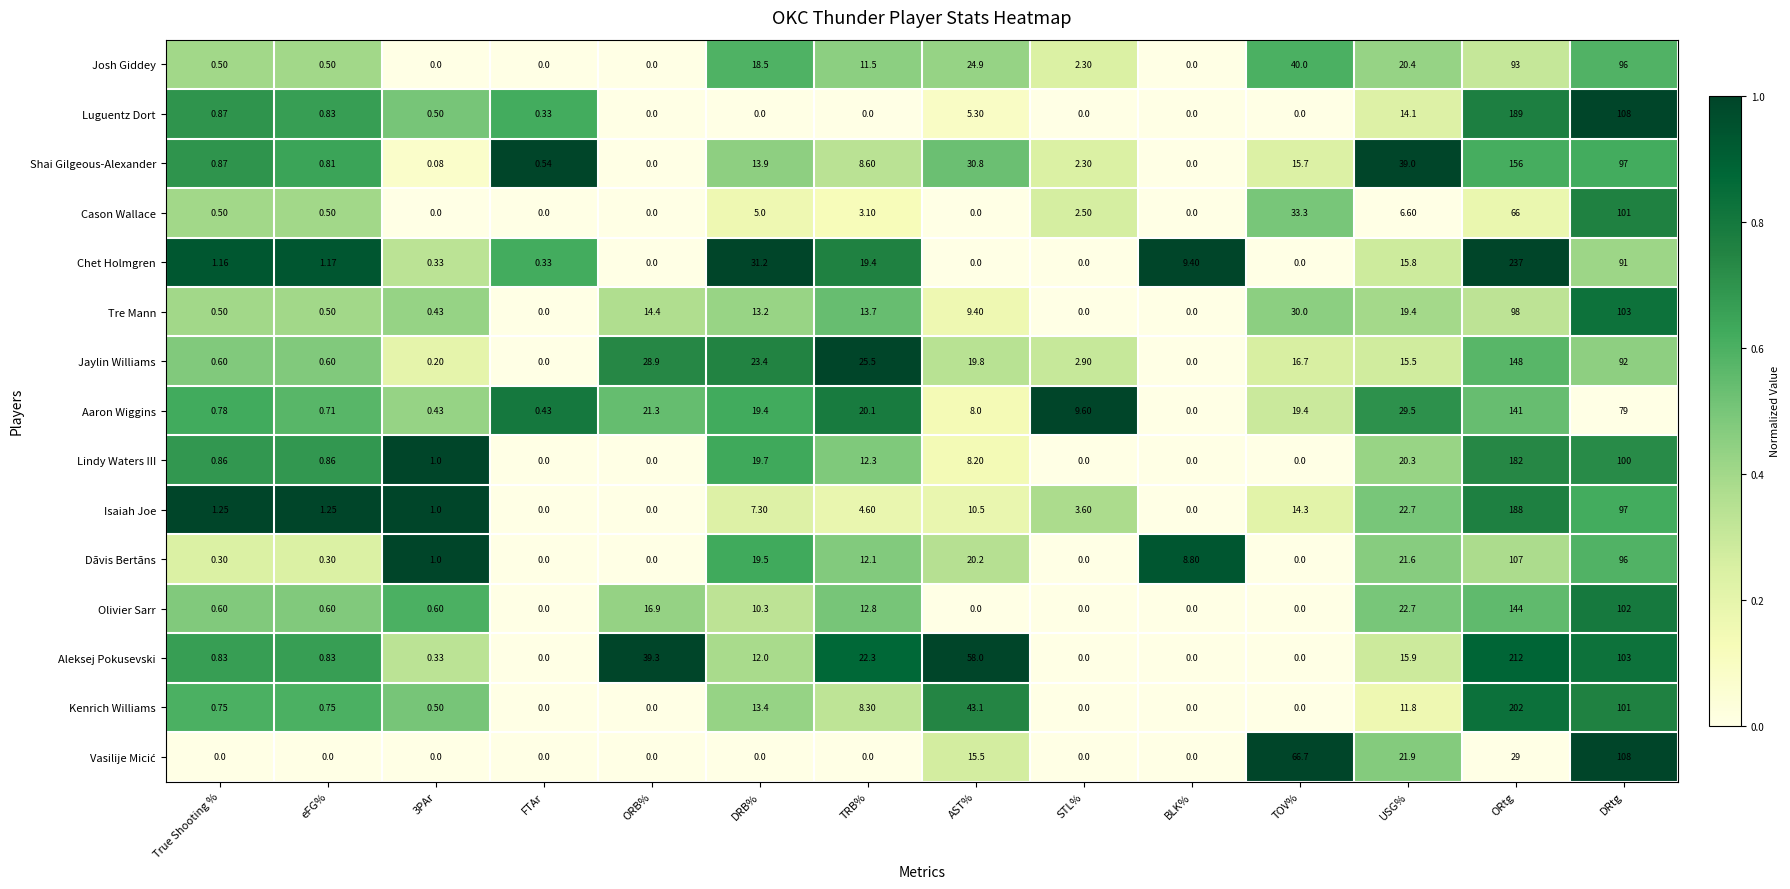

What is the total value across all series at BLK%?

18.2